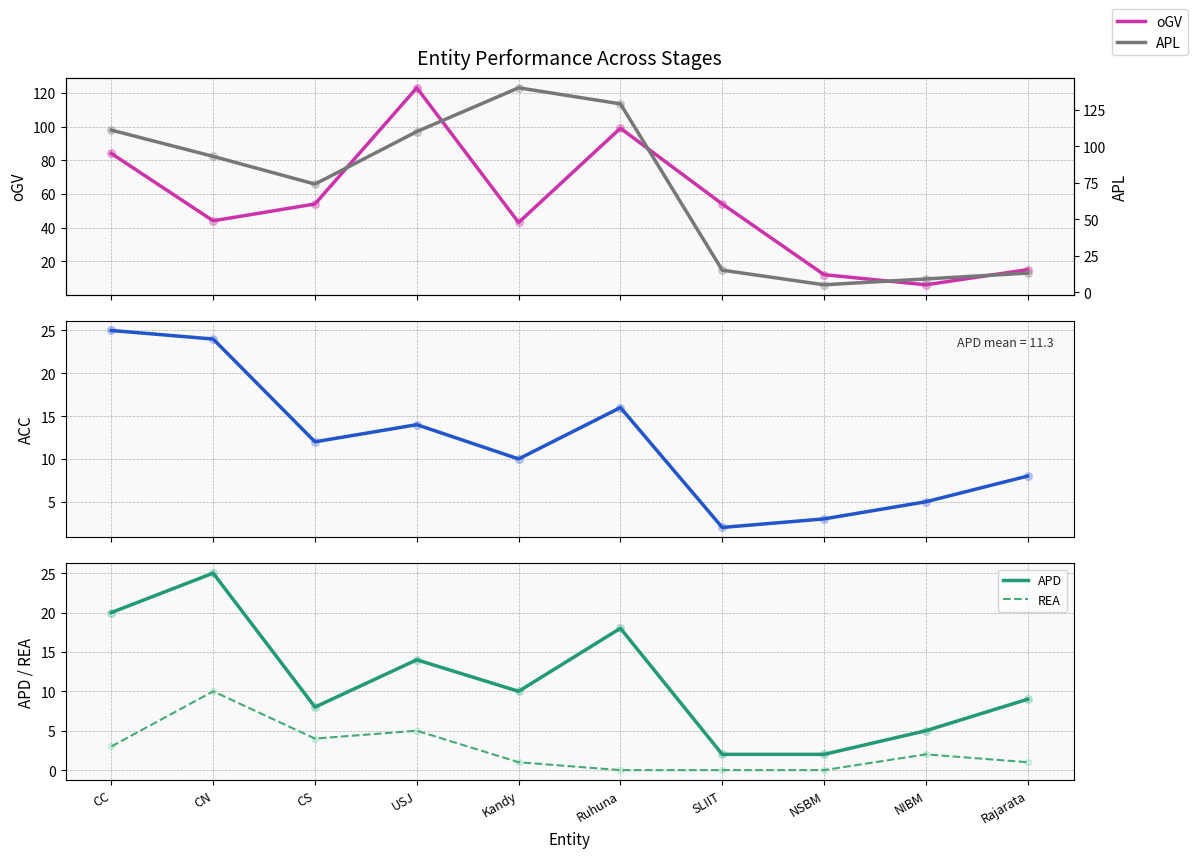

At how many categories does at least one series exceed 15?

7